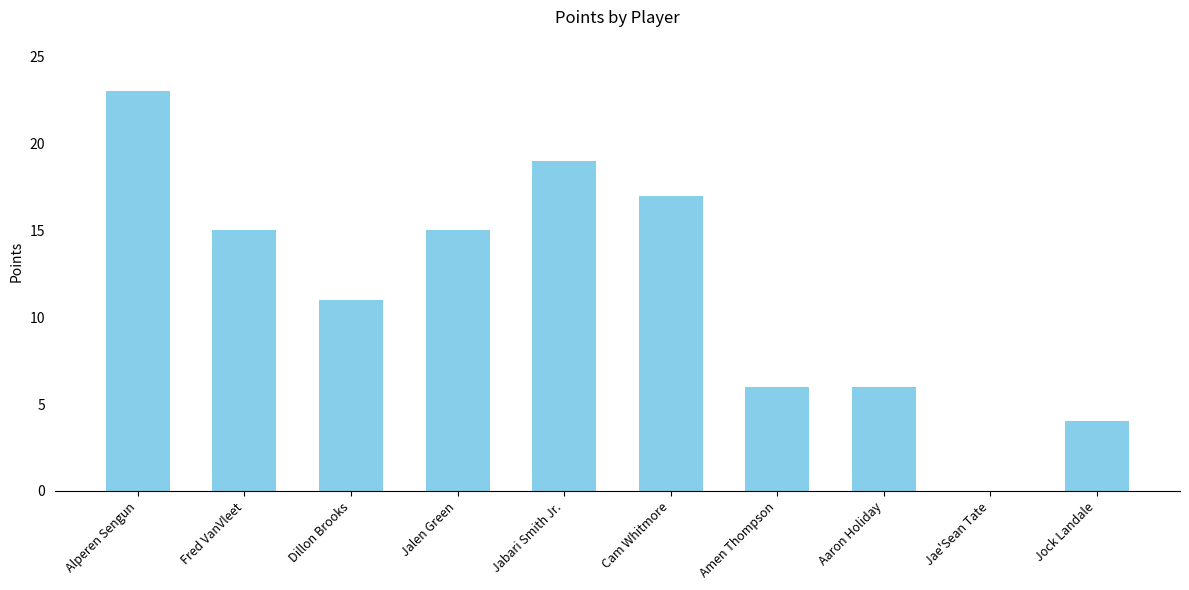

The value at Alperen Sengun is 40. True or false?

False